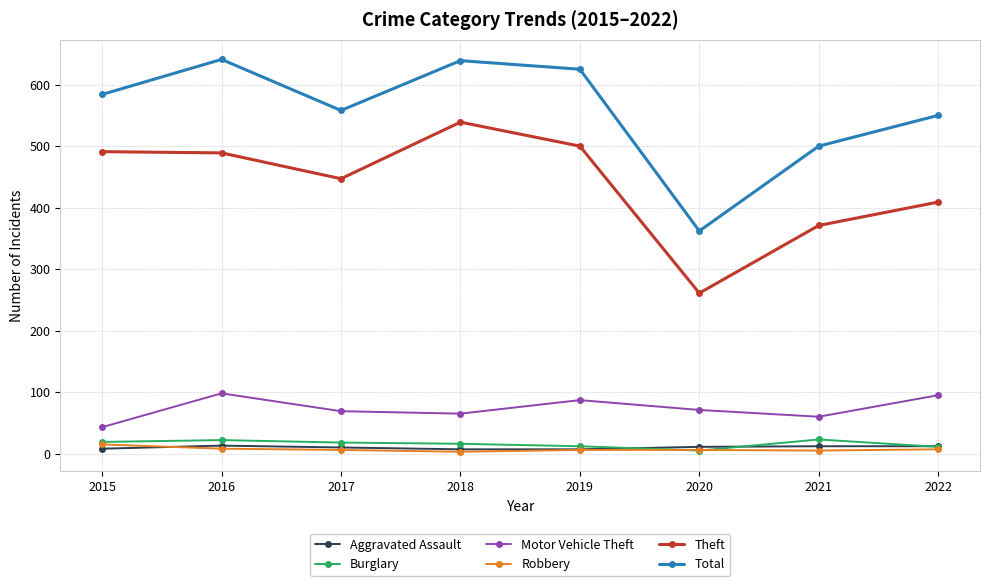

What is the difference between the highest and lowest values at 2017?

552